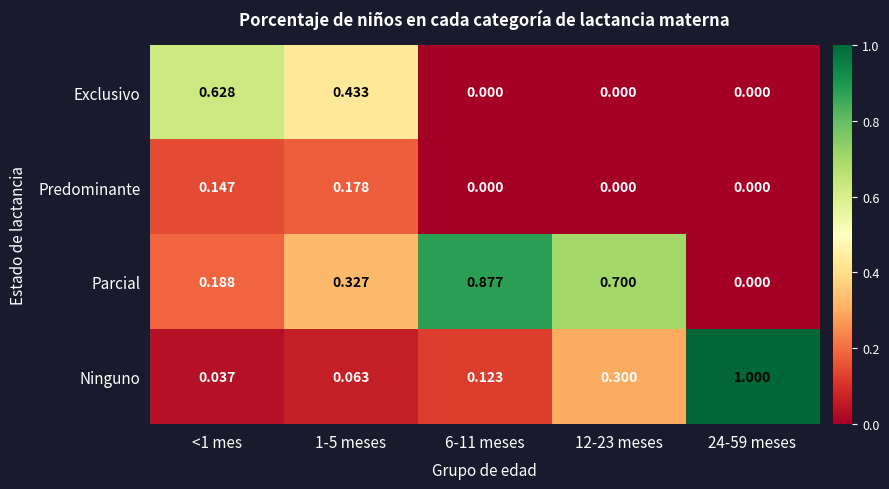

Which series has the largest total across all categories?

Parcial